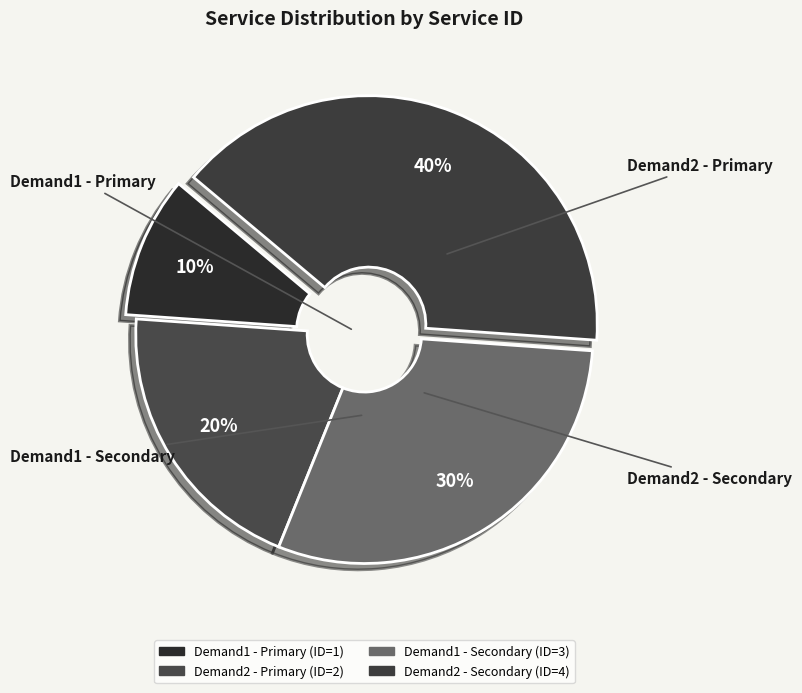

What is the ratio of the value at Demand1 - Primary to the value at Demand2 - Secondary?

0.2